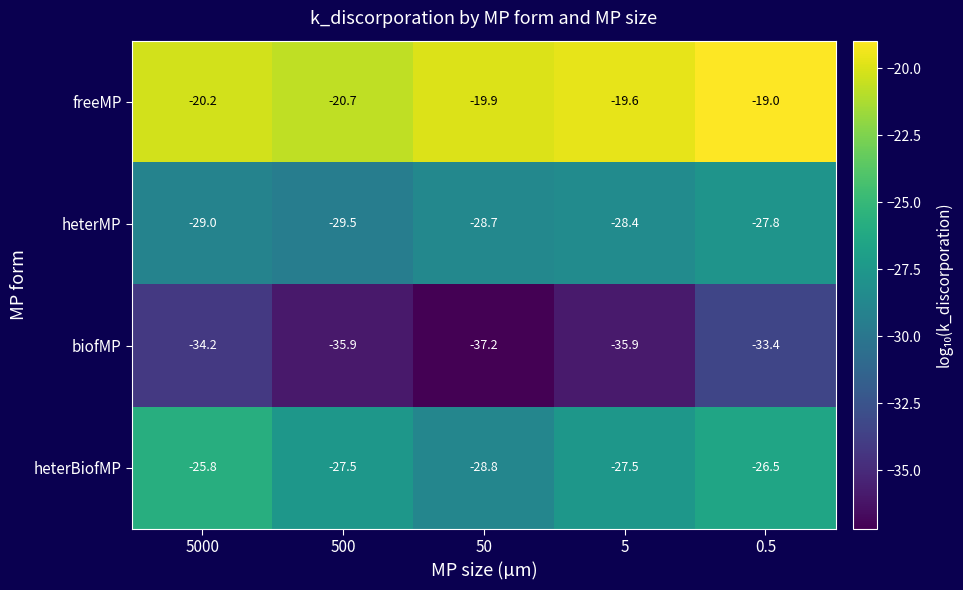

What is the difference between the maximum and minimum values in the heterMP series?

1.7